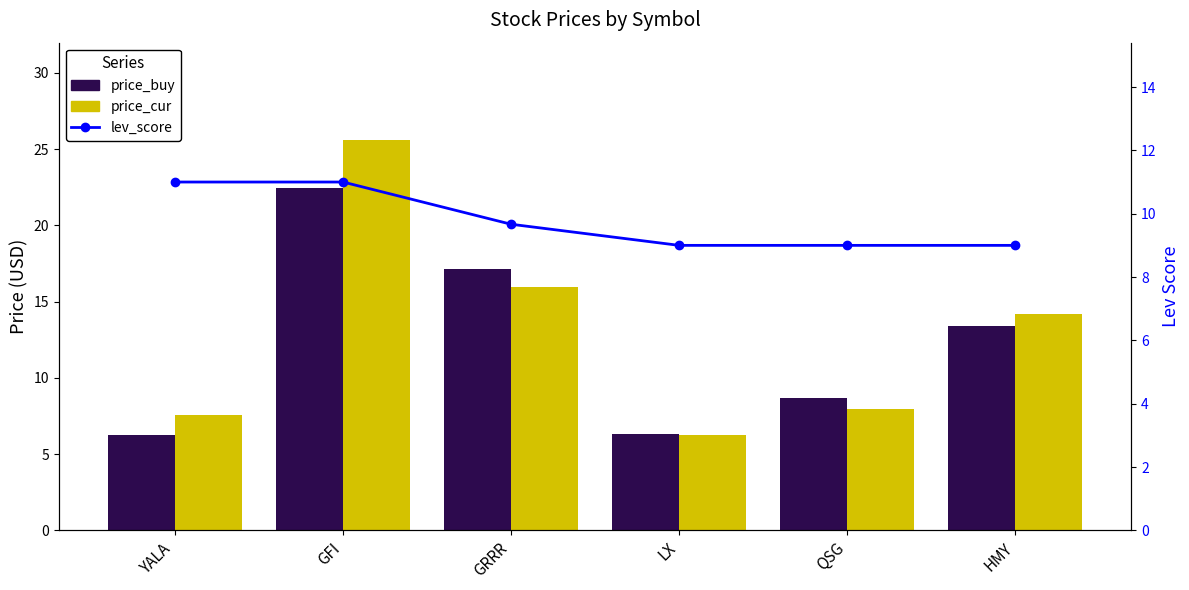

Rank the categories by price_buy value from lowest to highest.

YALA, LX, QSG, HMY, GRRR, GFI